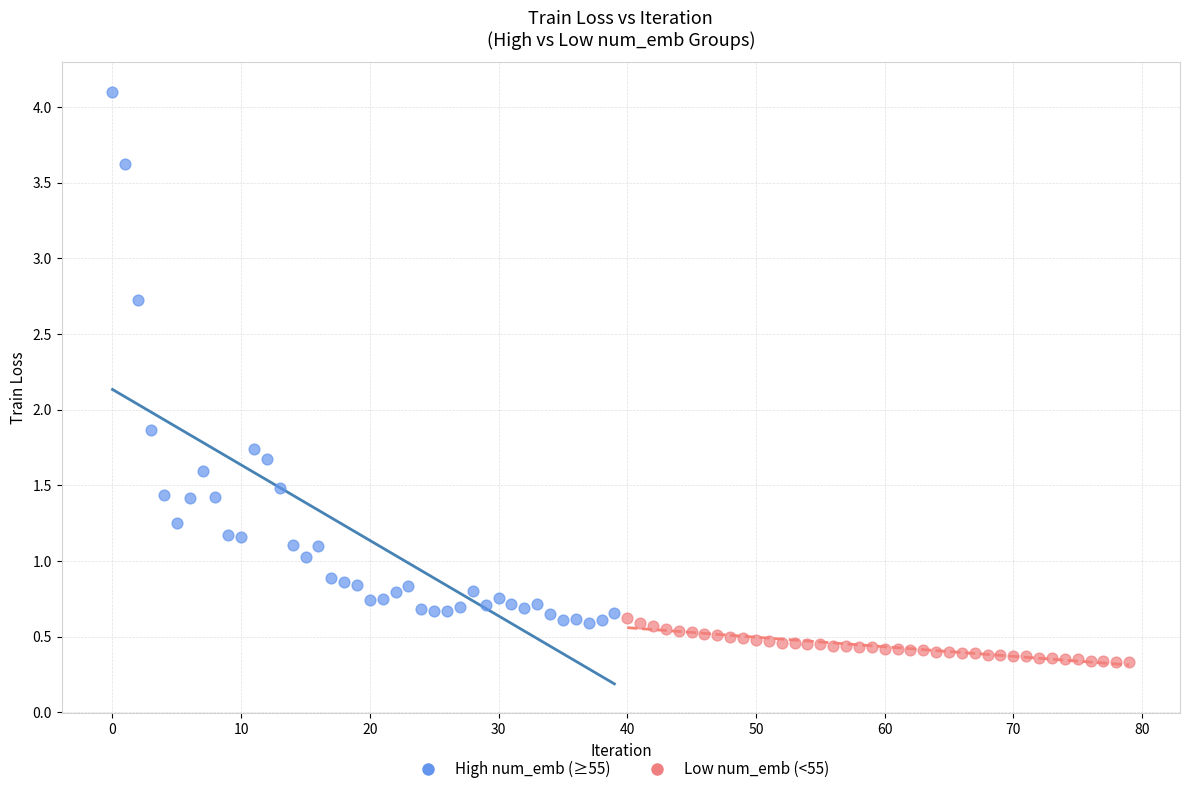

Which series has the largest Y range (max minus min)?

High num_emb (≥55)